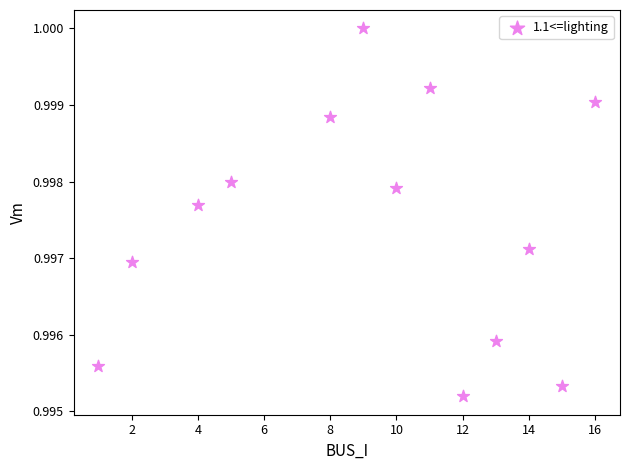

What is the range of X values (max minus min)?

15.0